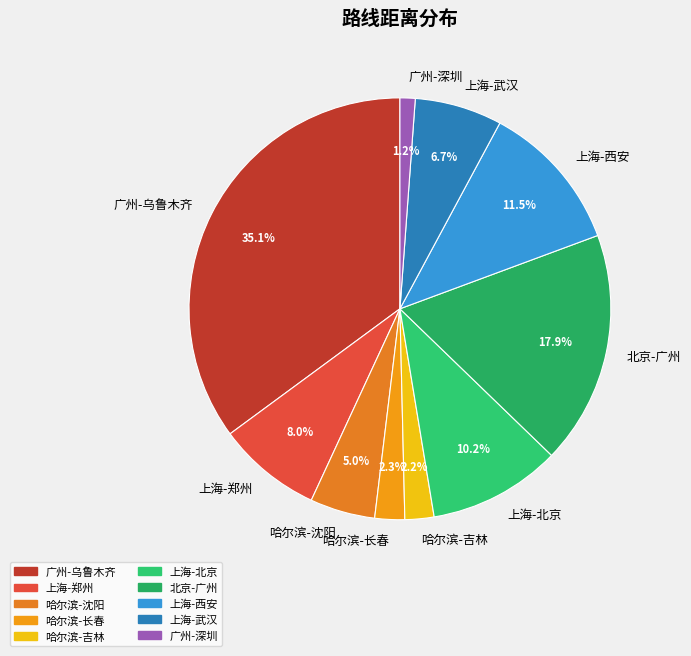

What is the largest slice in the pie chart?

广州-乌鲁木齐